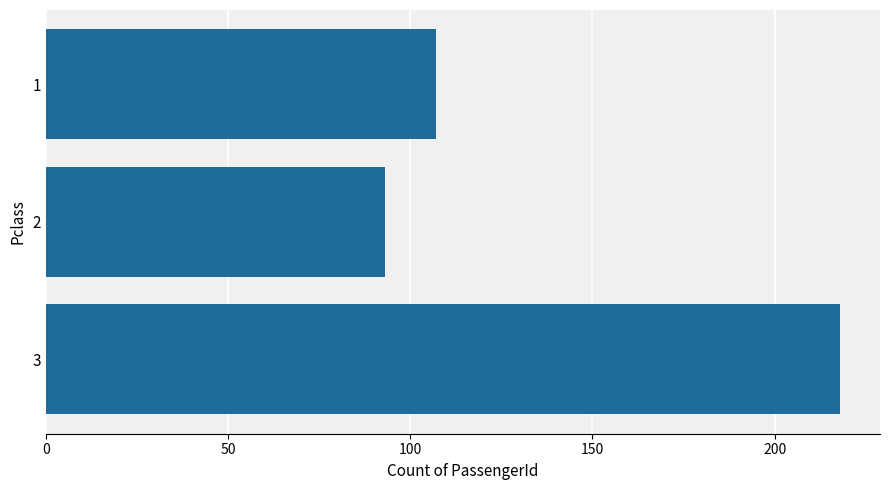

Does the chart contain any negative values?

No